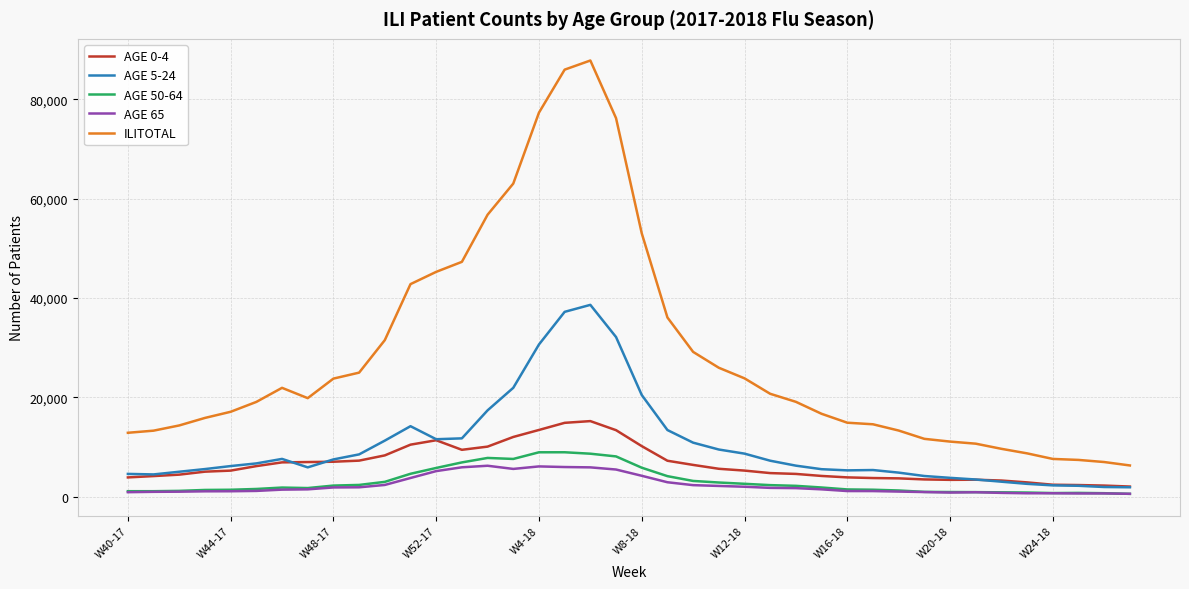

Which series has the largest total across all categories?

ILITOTAL